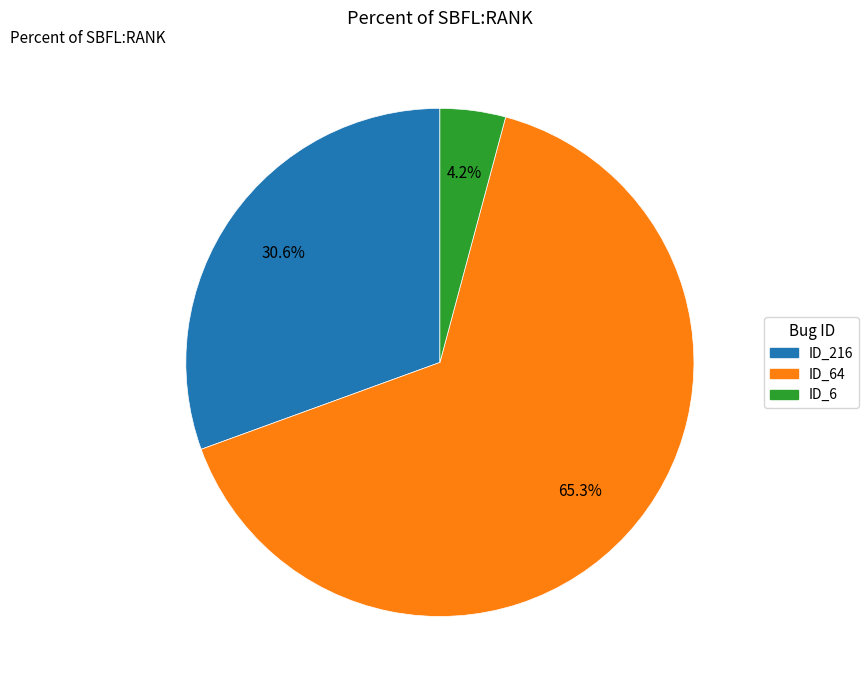

Which category has the biggest portion of the pie?

ID_64